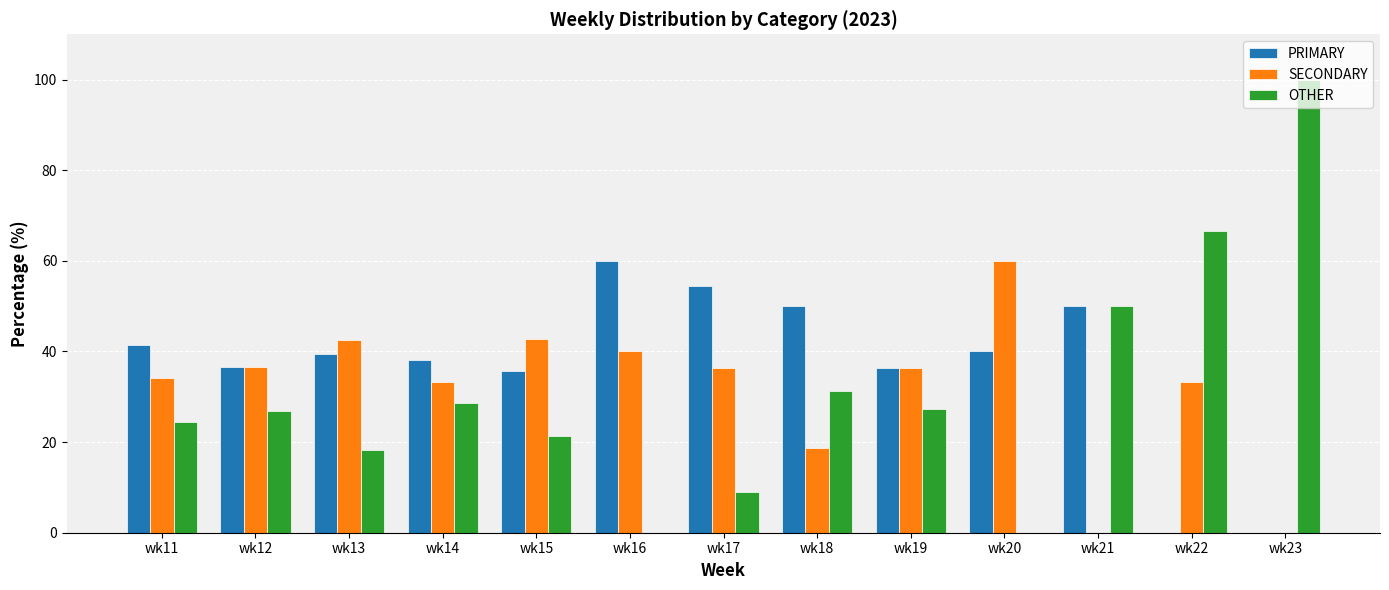

True or false: OTHER has a value of 43.7 at wk18.

False